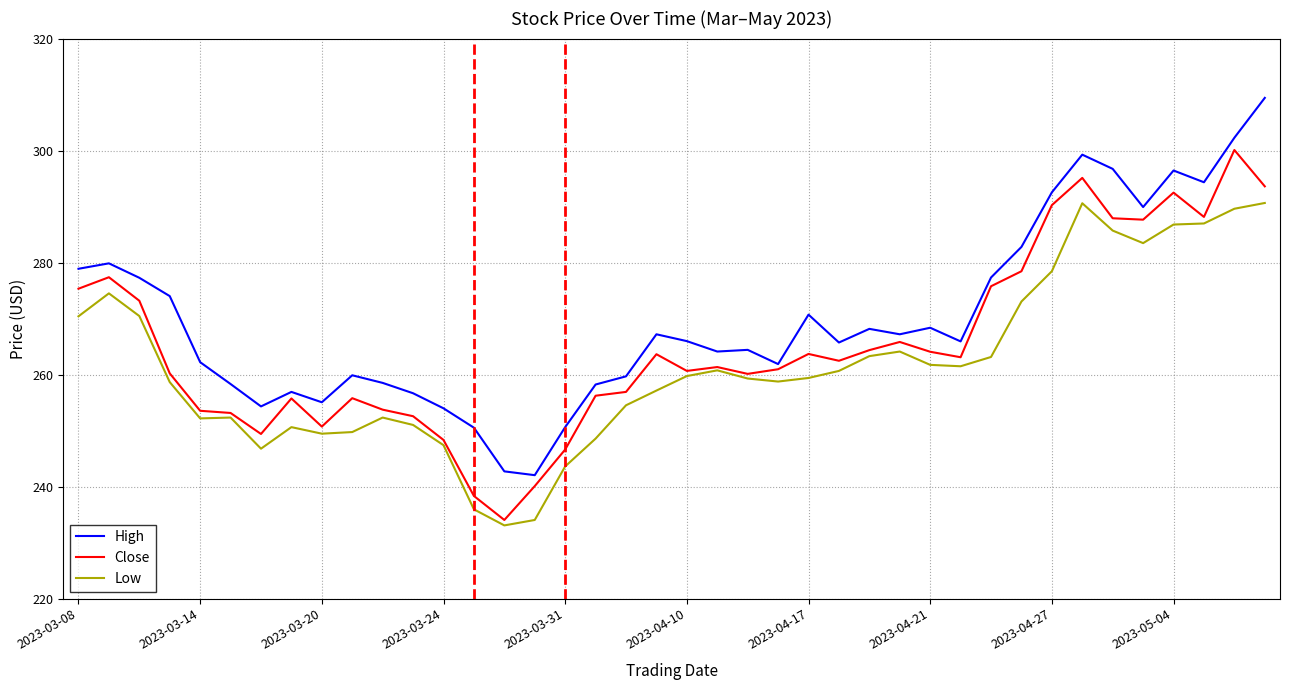

Which series has the largest total across all categories?

High